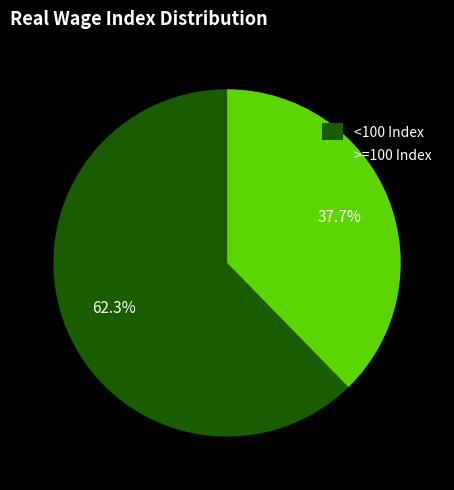

How many segments does this pie chart have?

2